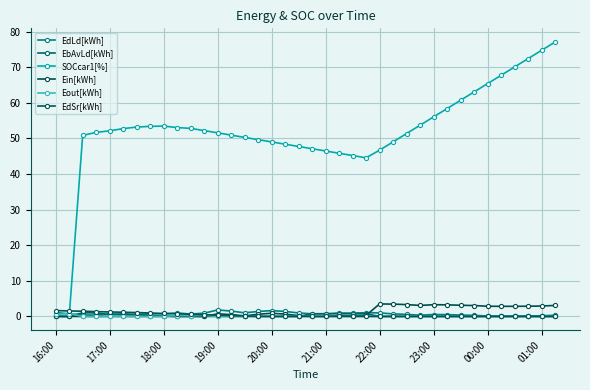

What are all the series names shown in the legend?

EdLd[kWh], EbAvLd[kWh], SOCcar1[%], Ein[kWh], Eout[kWh], EdSr[kWh]